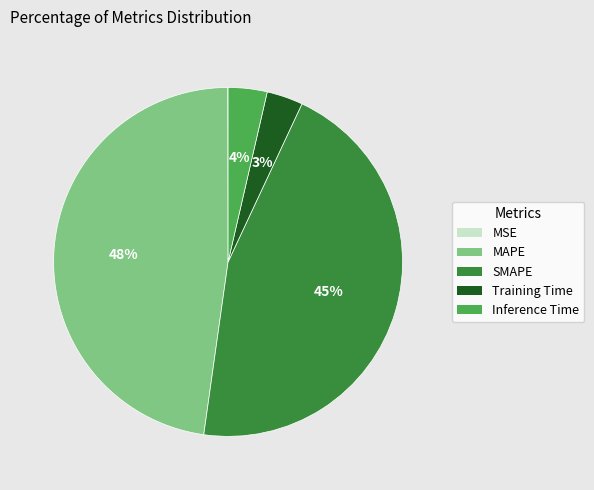

Is SMAPE the majority of the pie?

No